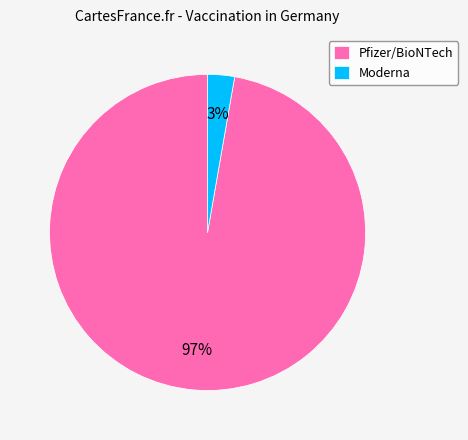

To the nearest percent, what is the average slice percentage?

50%